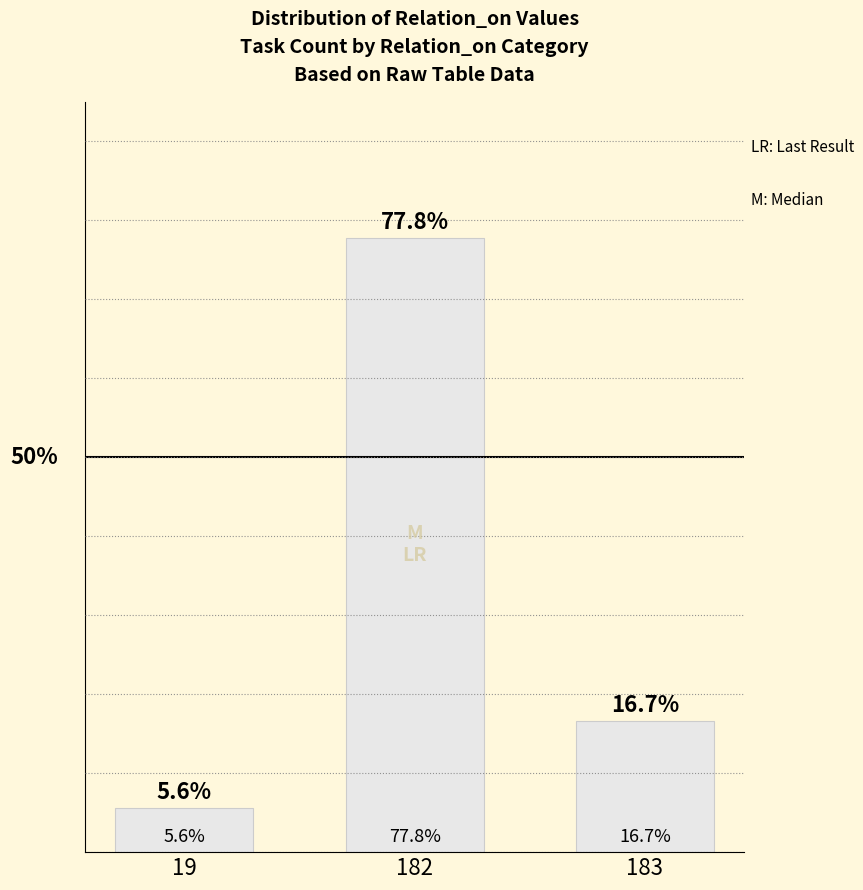

List the labels in order of value, largest first.

182, 183, 19